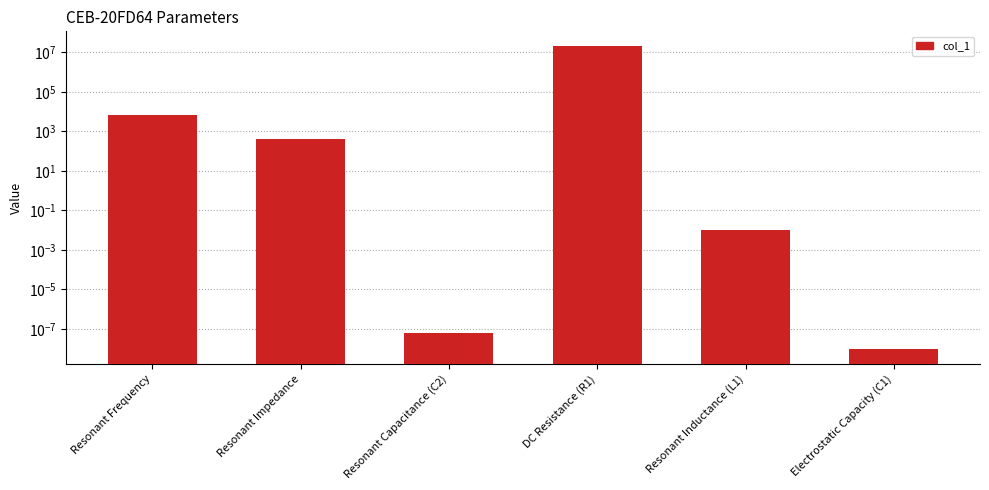

What position from the left is DC Resistance (R1)?

4